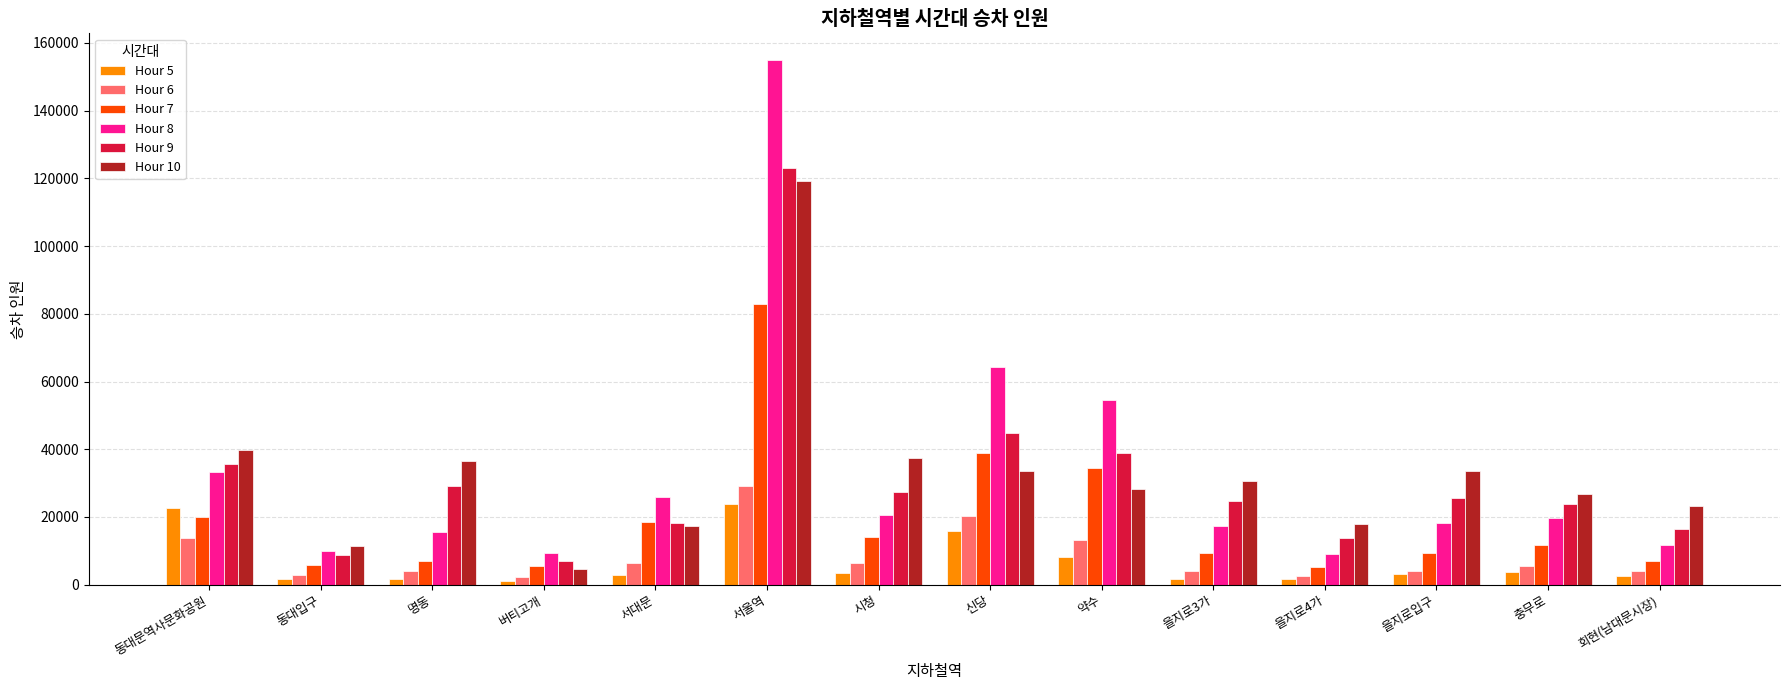

What value does the Hour 7 series have at 명동?

6986